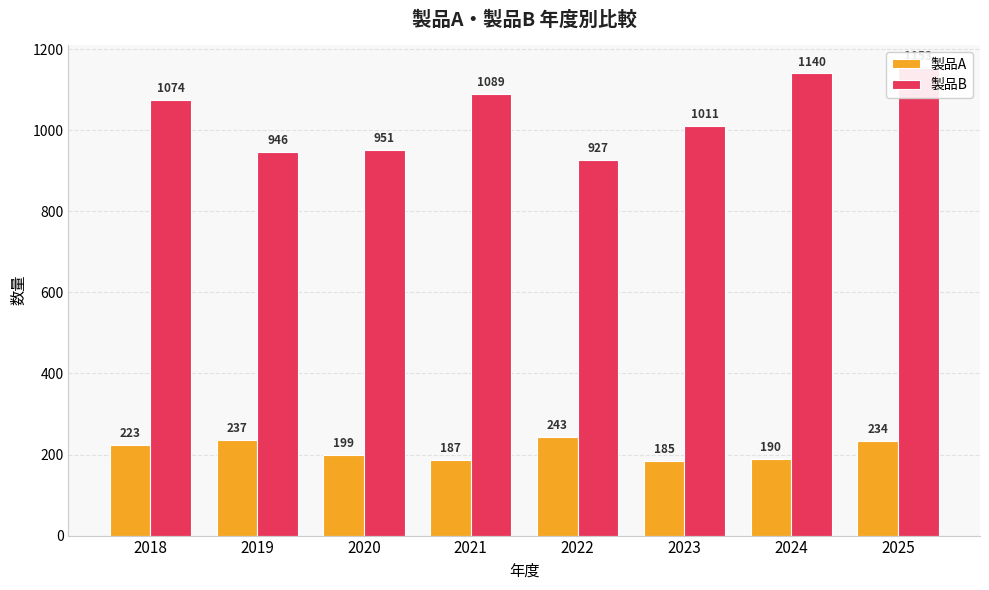

Rank the categories by 製品B value from highest to lowest.

2025, 2024, 2021, 2018, 2023, 2020, 2019, 2022